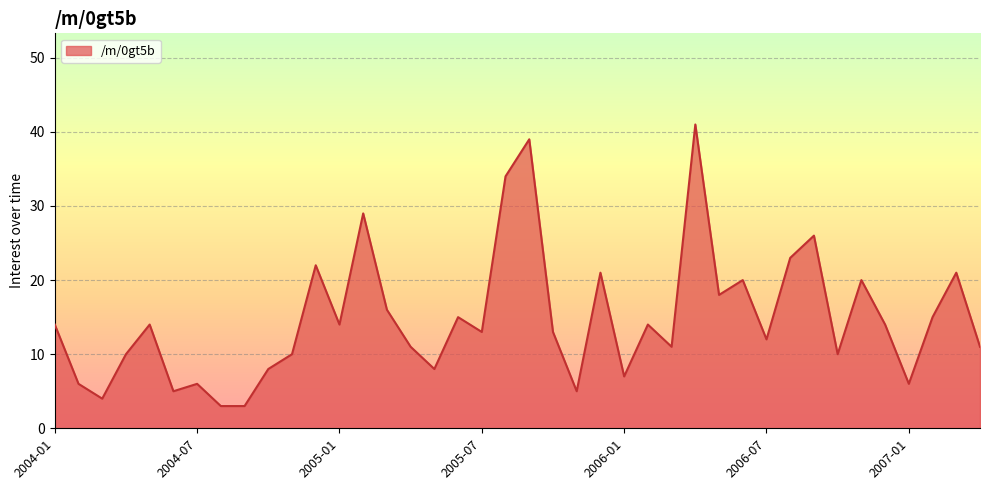

What is the smallest value displayed?

3